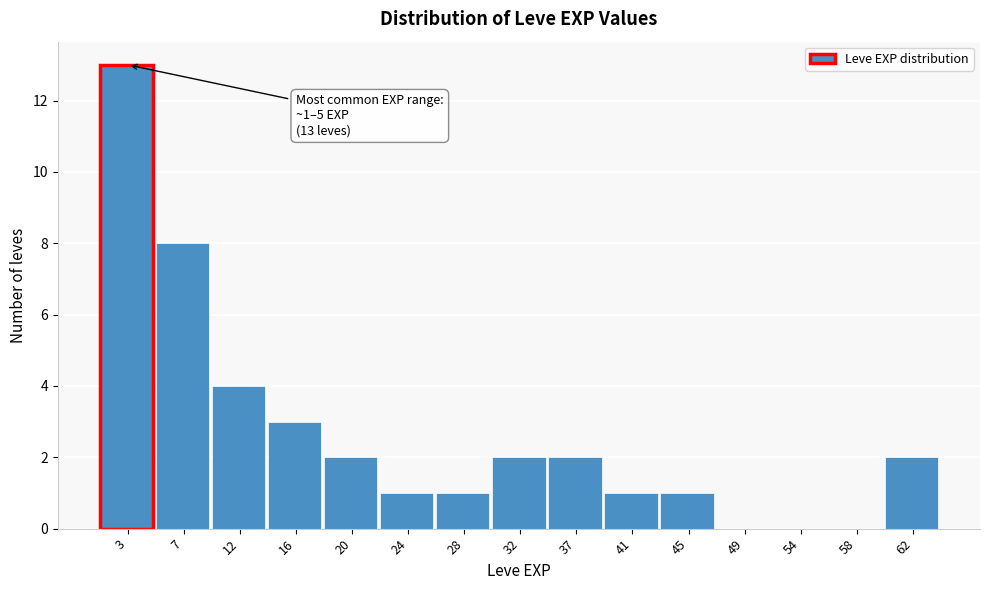

Which range on the x-axis has the tallest bar?

1.0 to 5.2